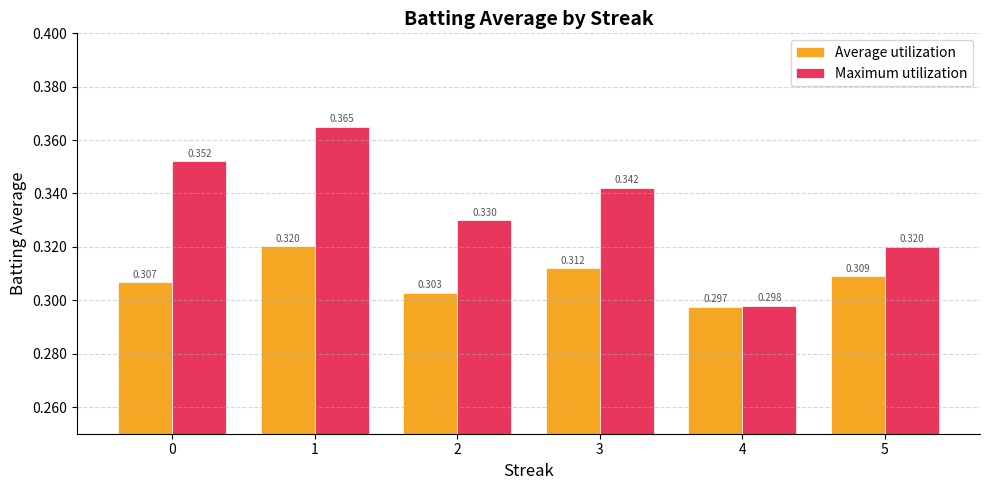

At which label is Average utilization closest to 0?

4